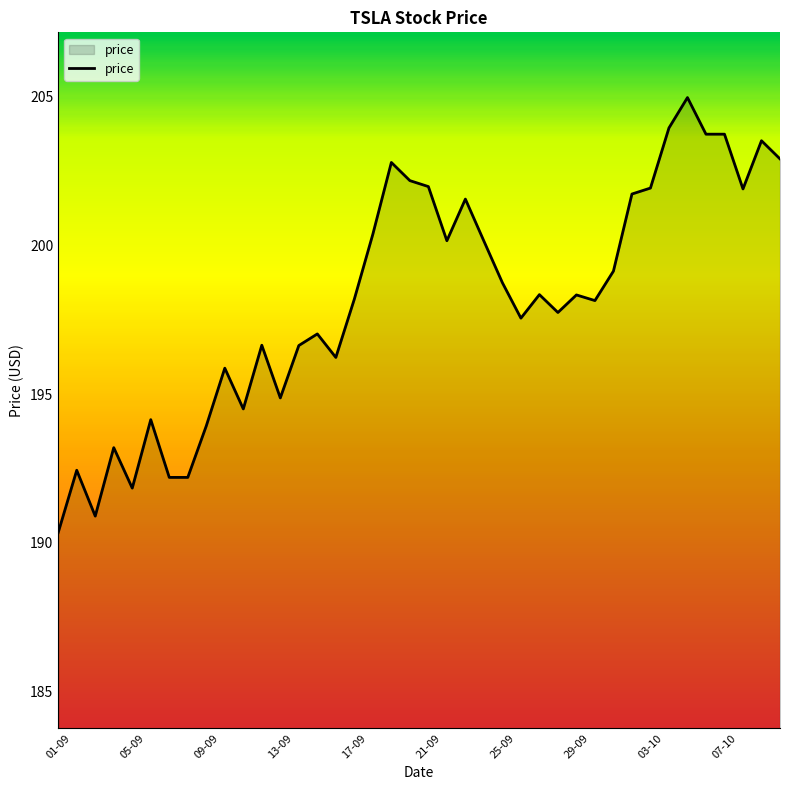

How many categories are shown in the chart?

40